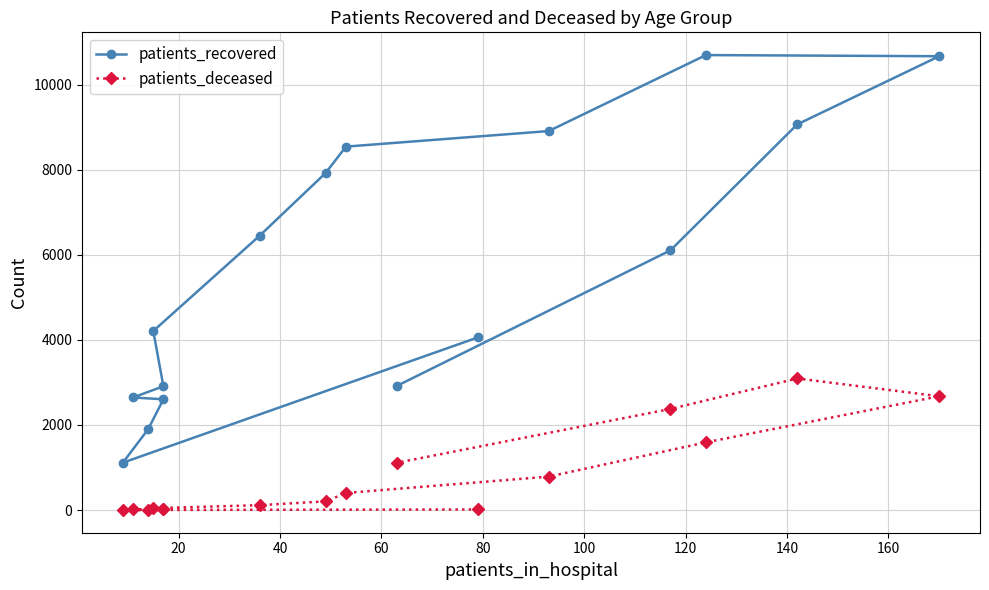

How many data points in patients_deceased are above 206?

7